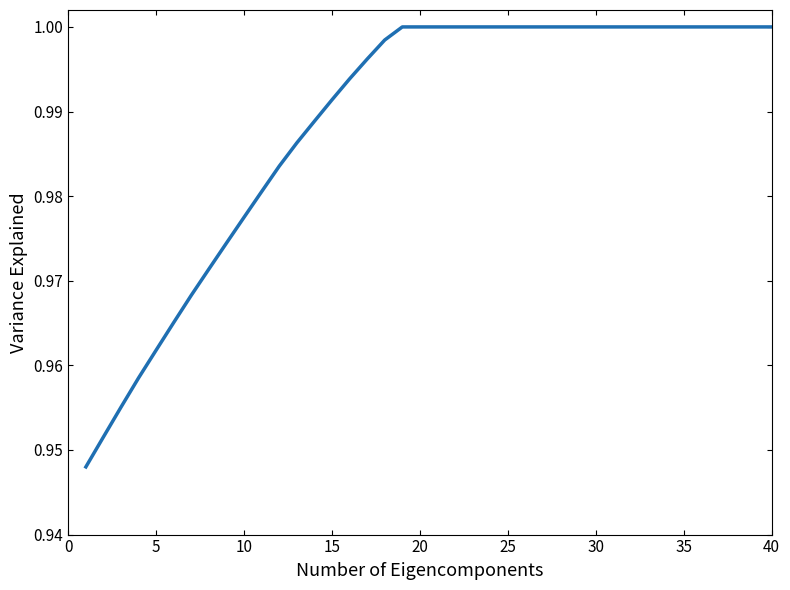

Reading left to right, list all the values displayed in this chart.

0.9	1.0	1.0	1.0	1.0	1.0	1.0	1.0	1.0	1.0	1.0	1.0	1.0	1.0	1.0	1.0	1.0	1.0	1.0	1.0	1.0	1.0	1.0	1.0	1.0	1.0	1.0	1.0	1.0	1.0	1.0	1.0	1.0	1.0	1.0	1.0	1.0	1.0	1.0	1.0